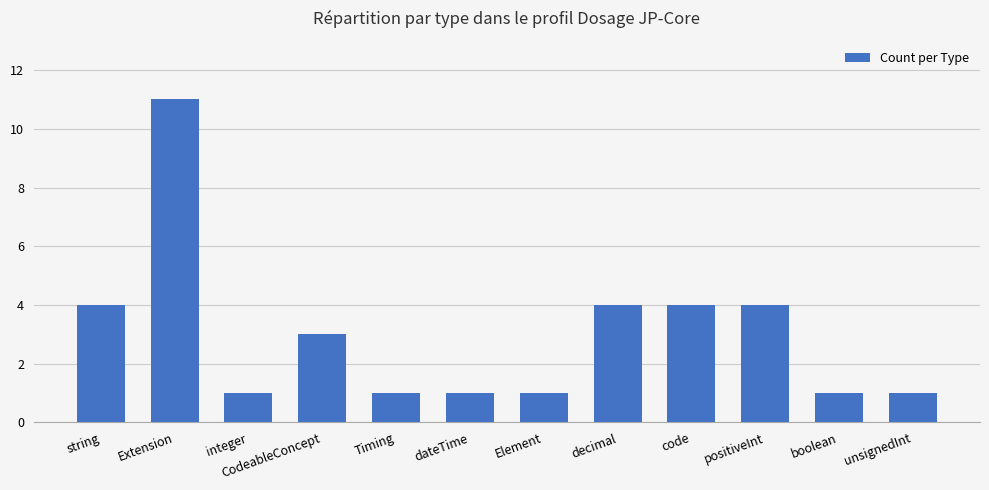

What is the value of the 3rd bar from the left?

1